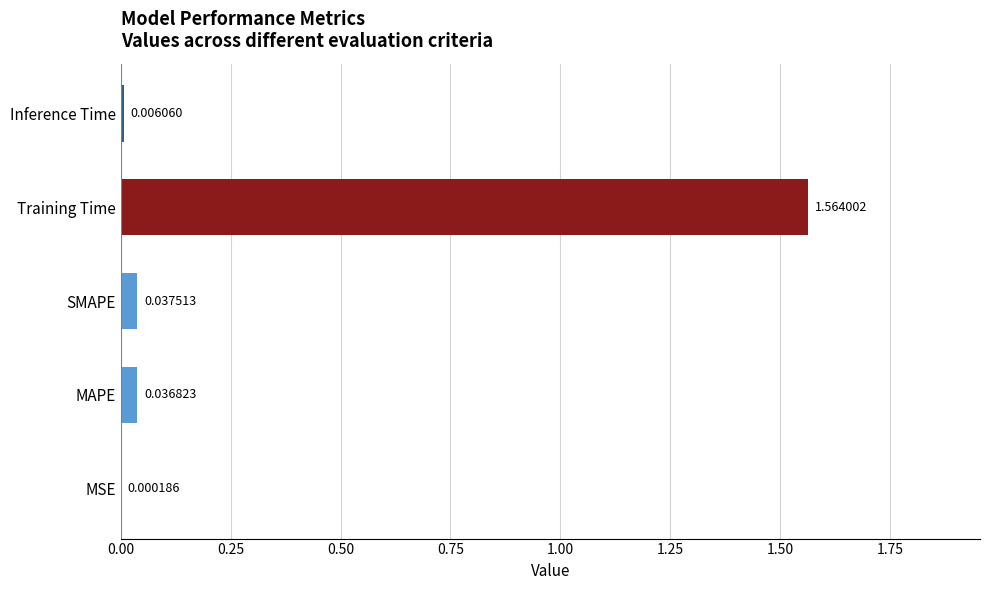

Which label corresponds to the largest value in the chart?

Training Time